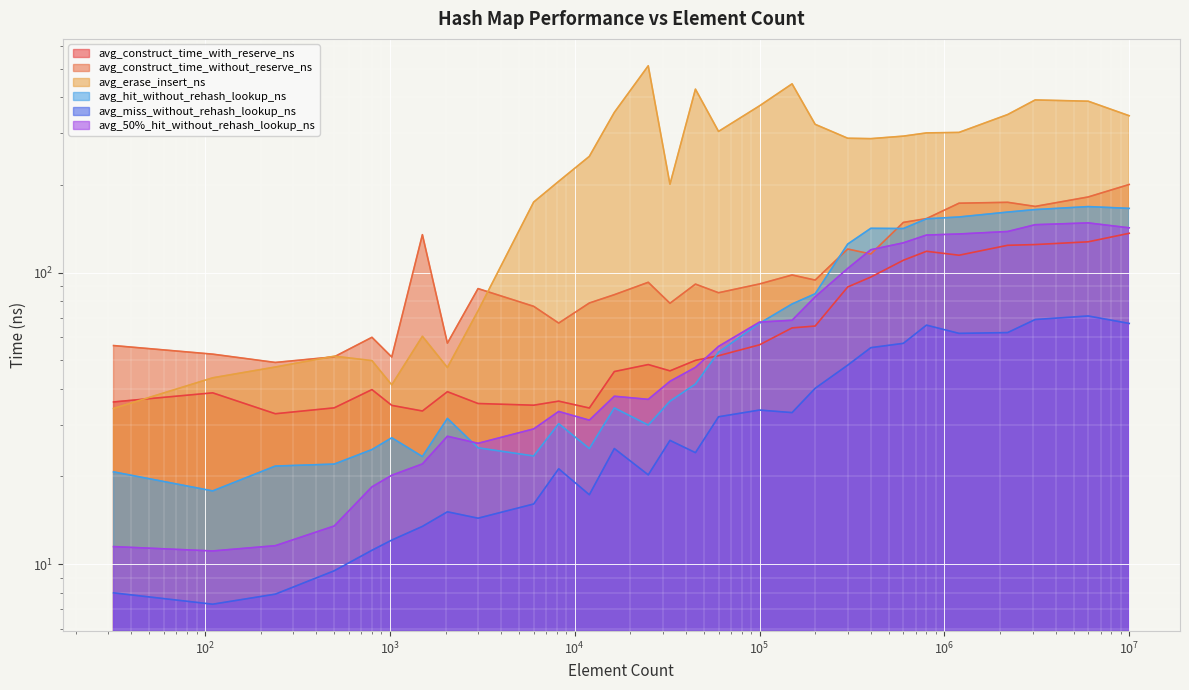

True or false: avg_miss_without_rehash_lookup_ns and avg_construct_time_without_reserve_ns cross at least once.

False